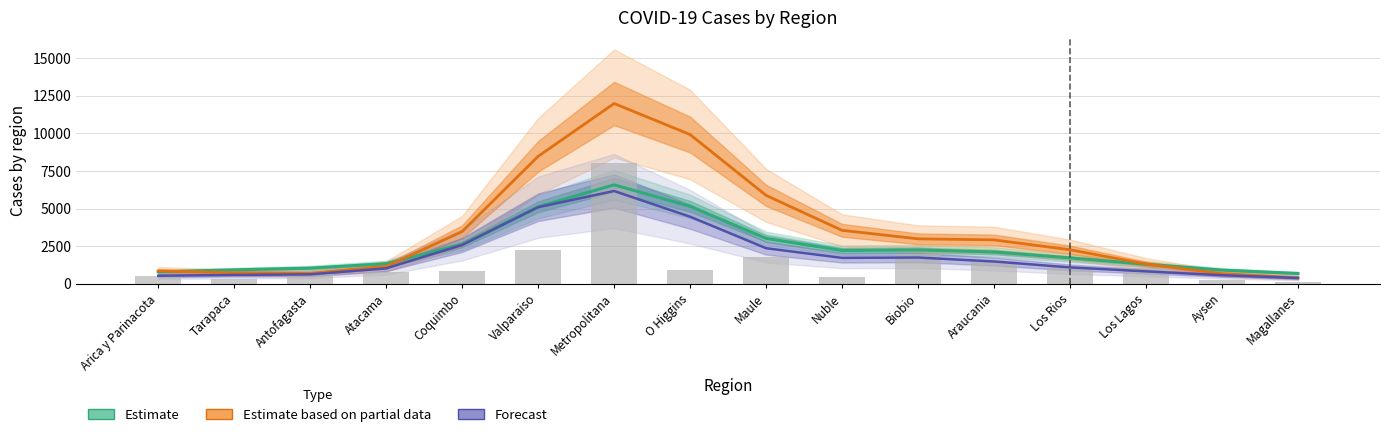

Are the bars grouped side by side (vs. stacked)?

Yes